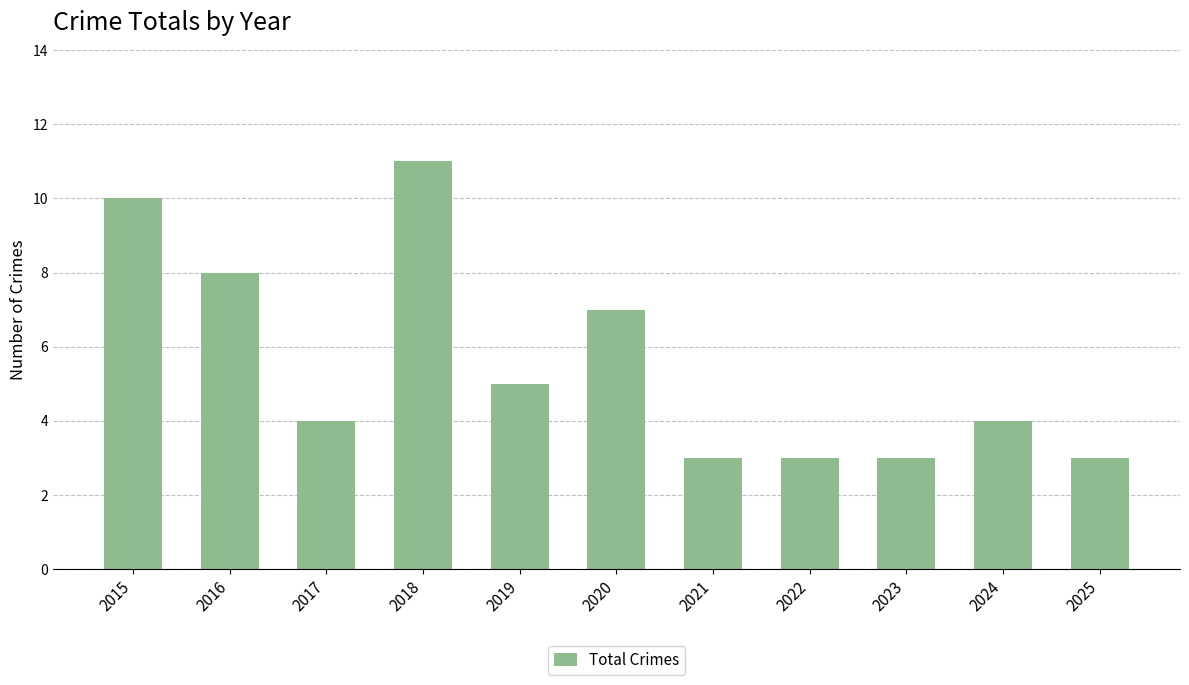

What is the sum of all values?

61